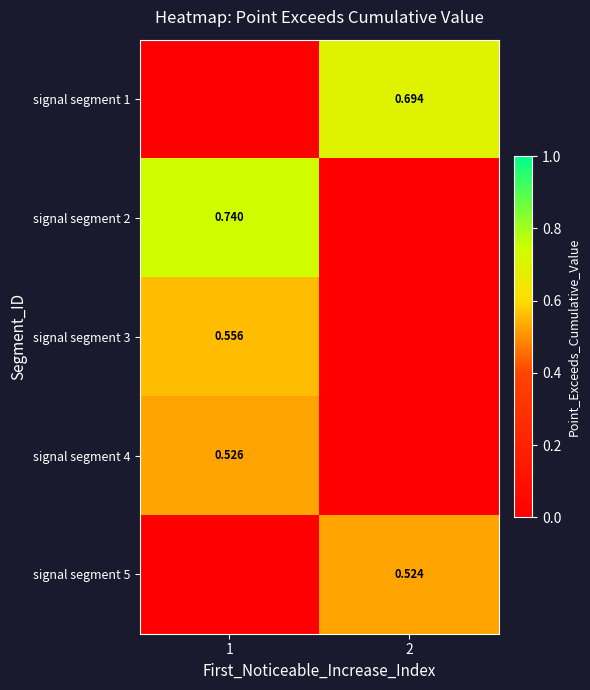

What is the sum of the signal segment 2 values at 2 and 1?

0.7